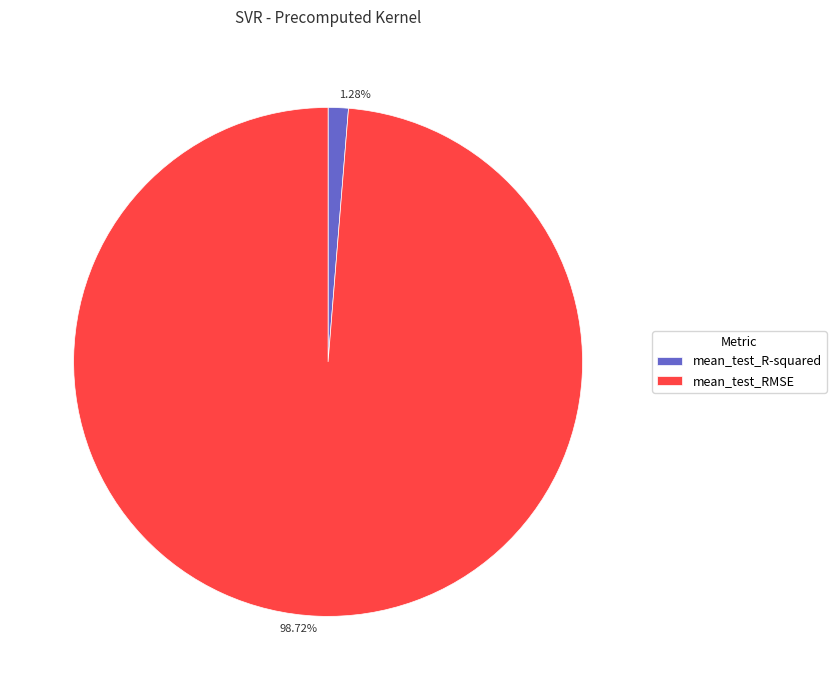

The mean_test_R-squared slice represents 1% of the pie. True or false?

True